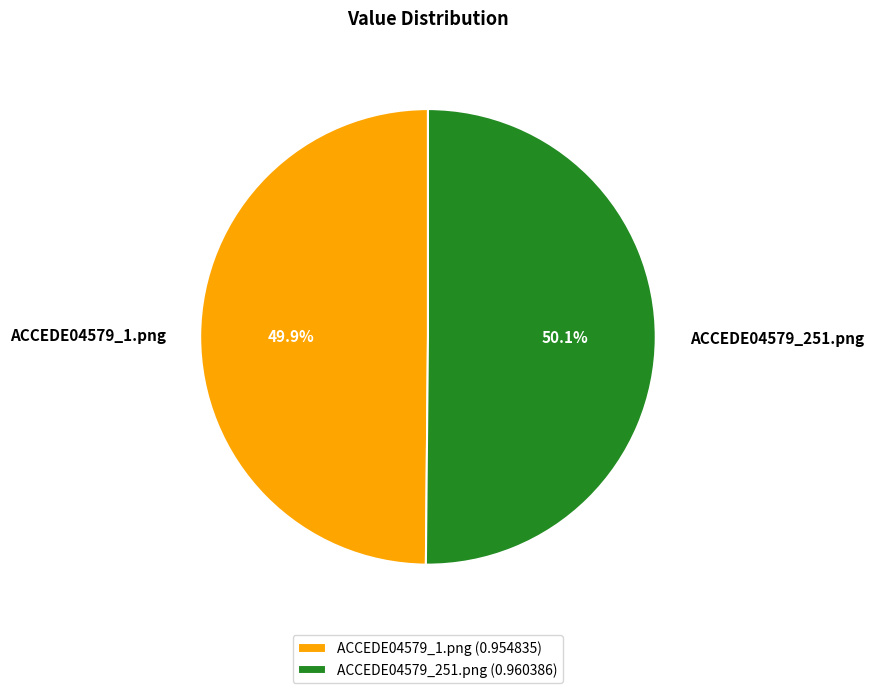

What percentage is the ACCEDE04579_251.png slice, to the nearest percent?

50%